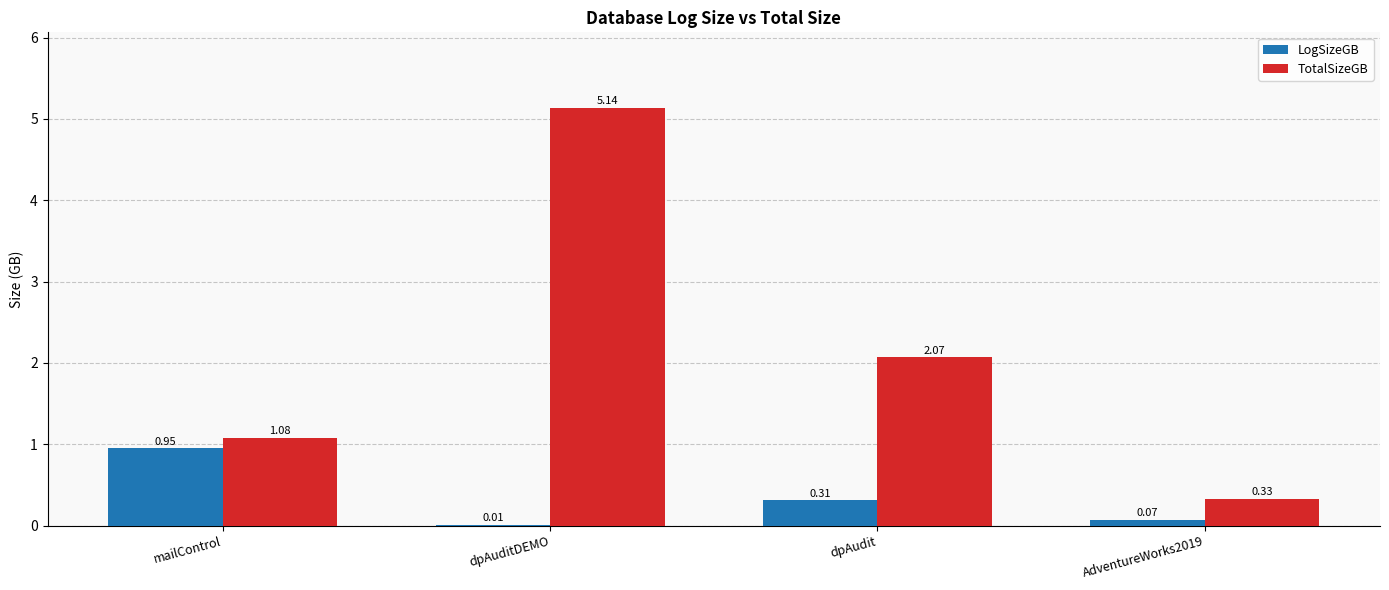

Does the chart contain stacked bars?

No